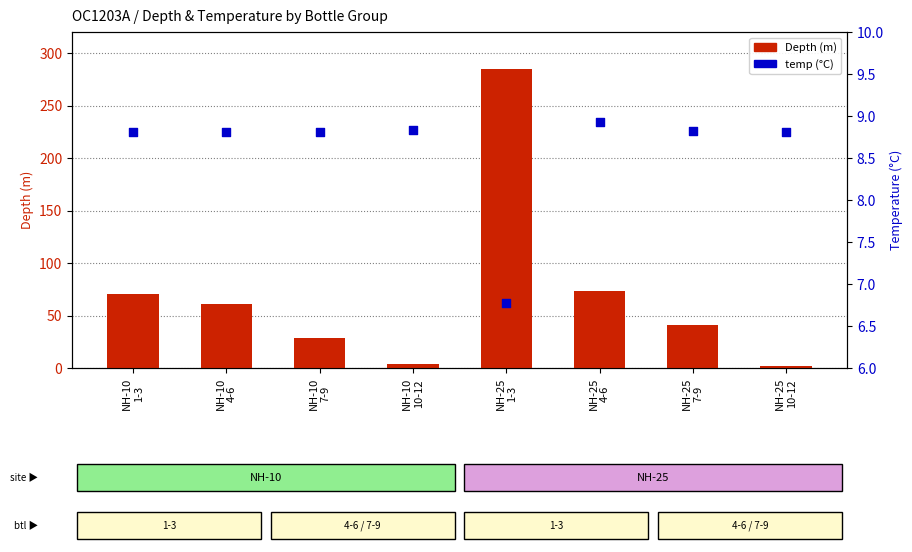

Which series has the largest total across all categories?

Depth